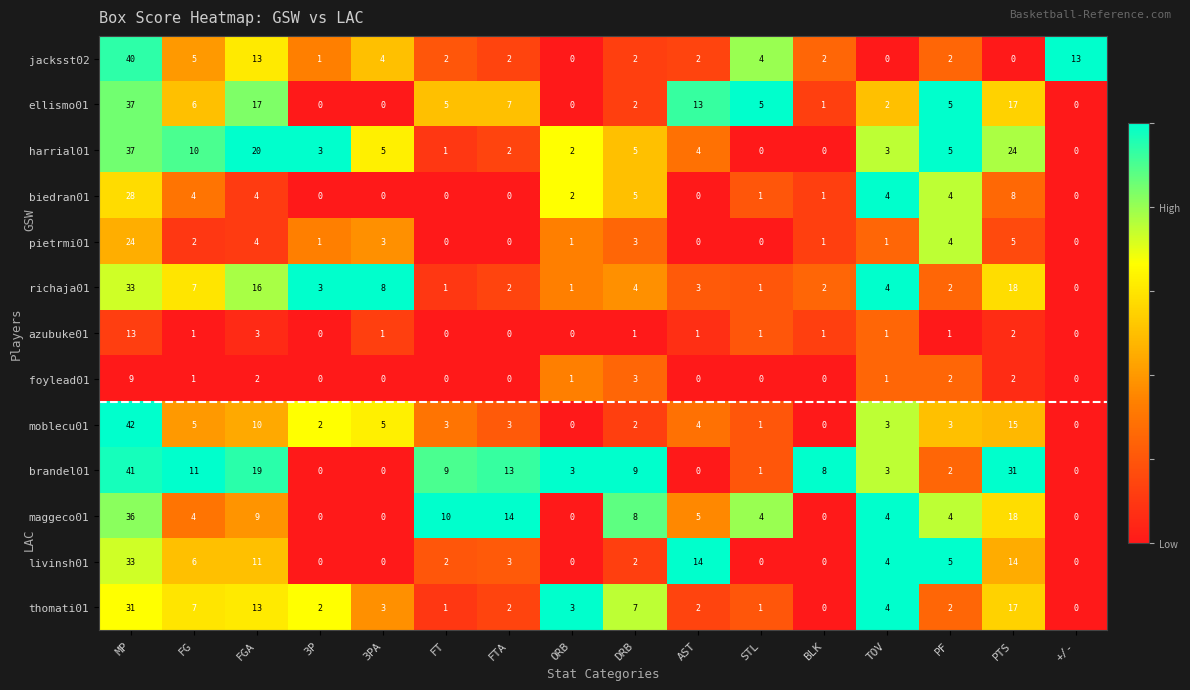

What is the difference between the maximum and minimum values in the ellismo01 series?

37